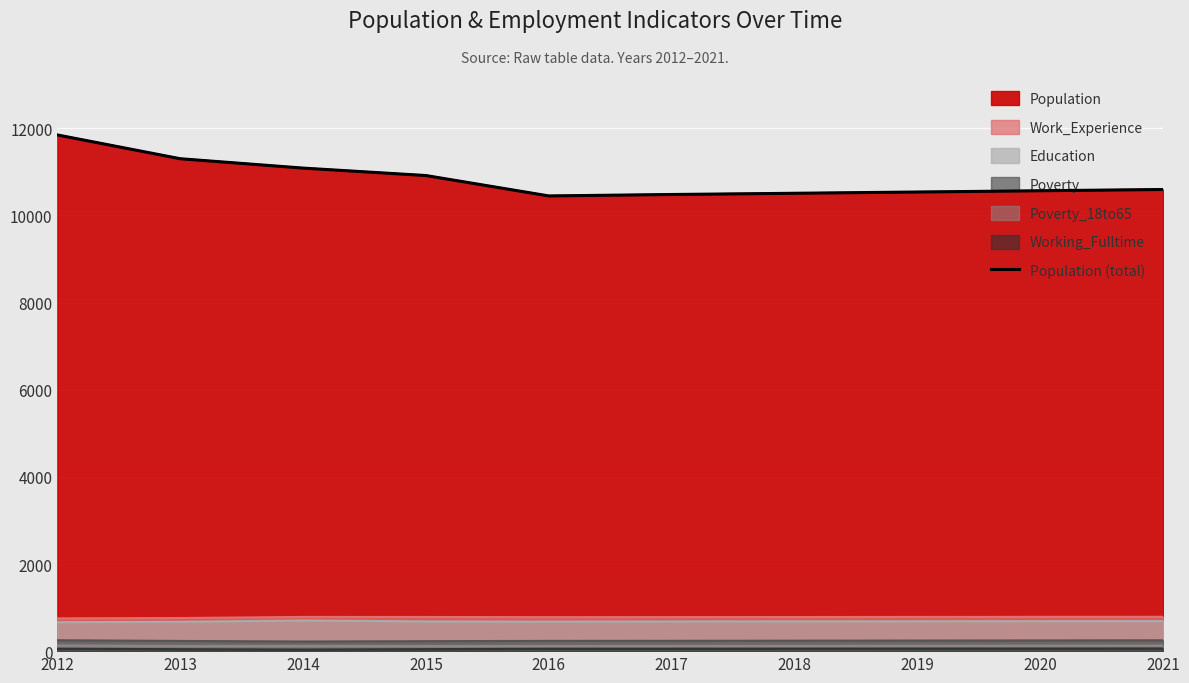

How many points are lower than both their immediate neighbors (excluding endpoints)?

1